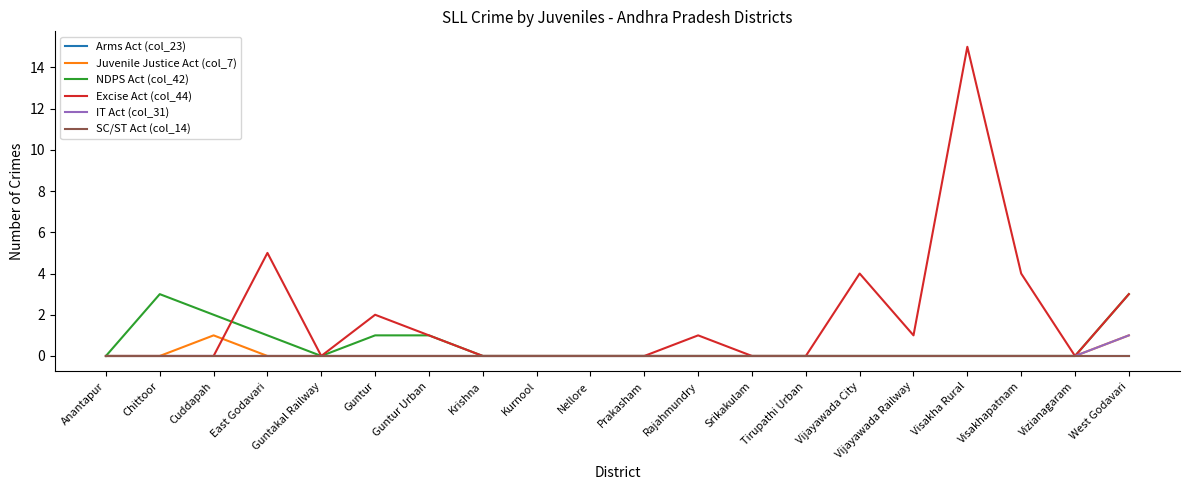

True or false: SC/ST Act (col_14) has a value of 0 at Vizianagaram.

True